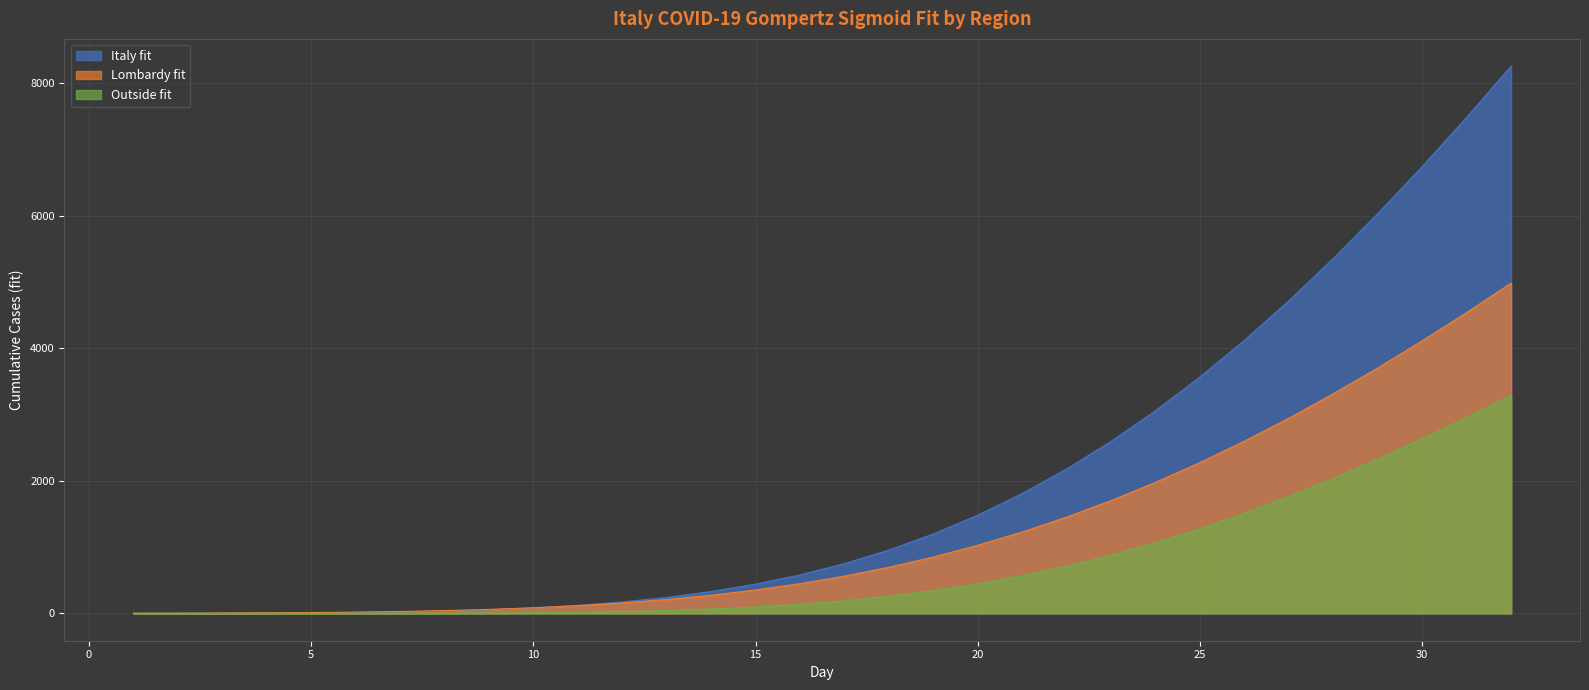

Rank the series by their maximum value, from highest to lowest.

Italy fit, Lombardy fit, Outside fit